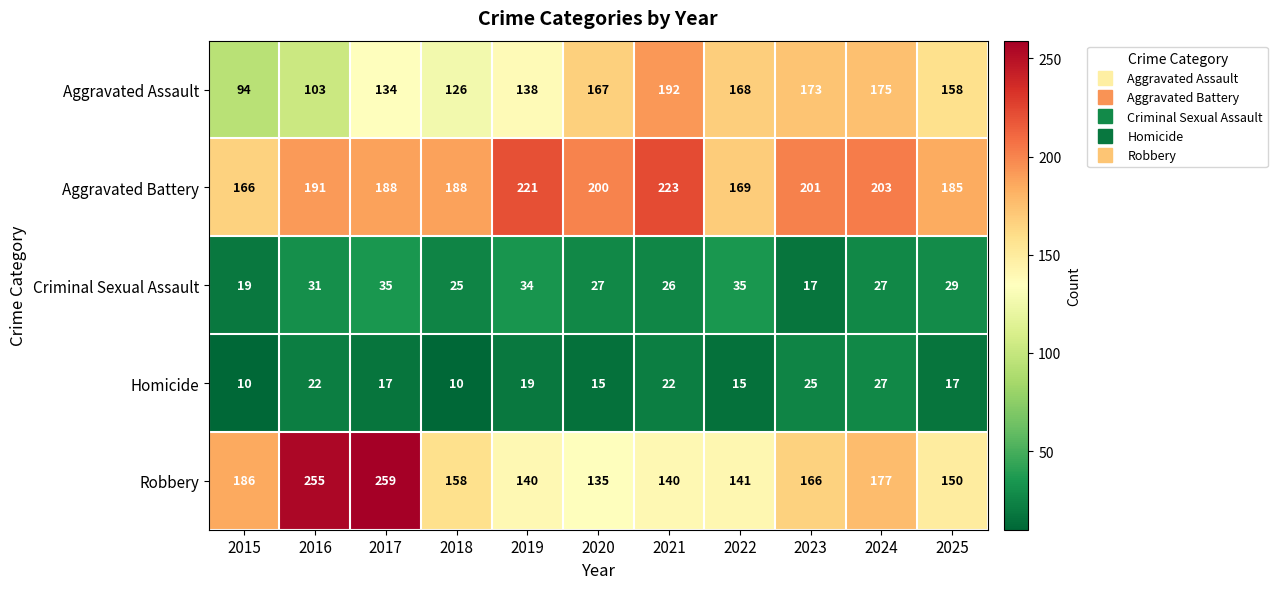

What is the total value across all series at 2020?

544